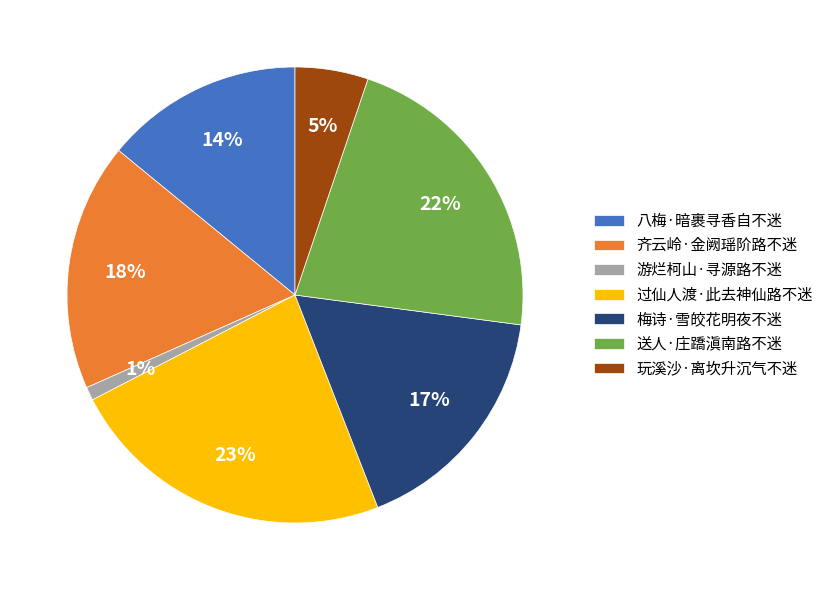

Which slice is the smallest?

游烂柯山·寻源路不迷